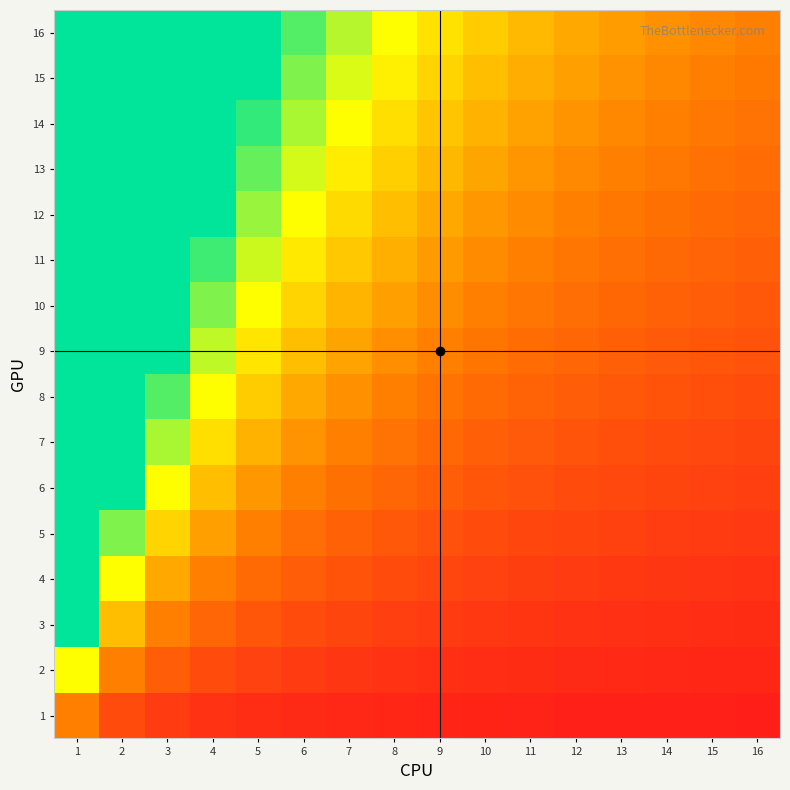

Which series has the widest spread of values?

row_15